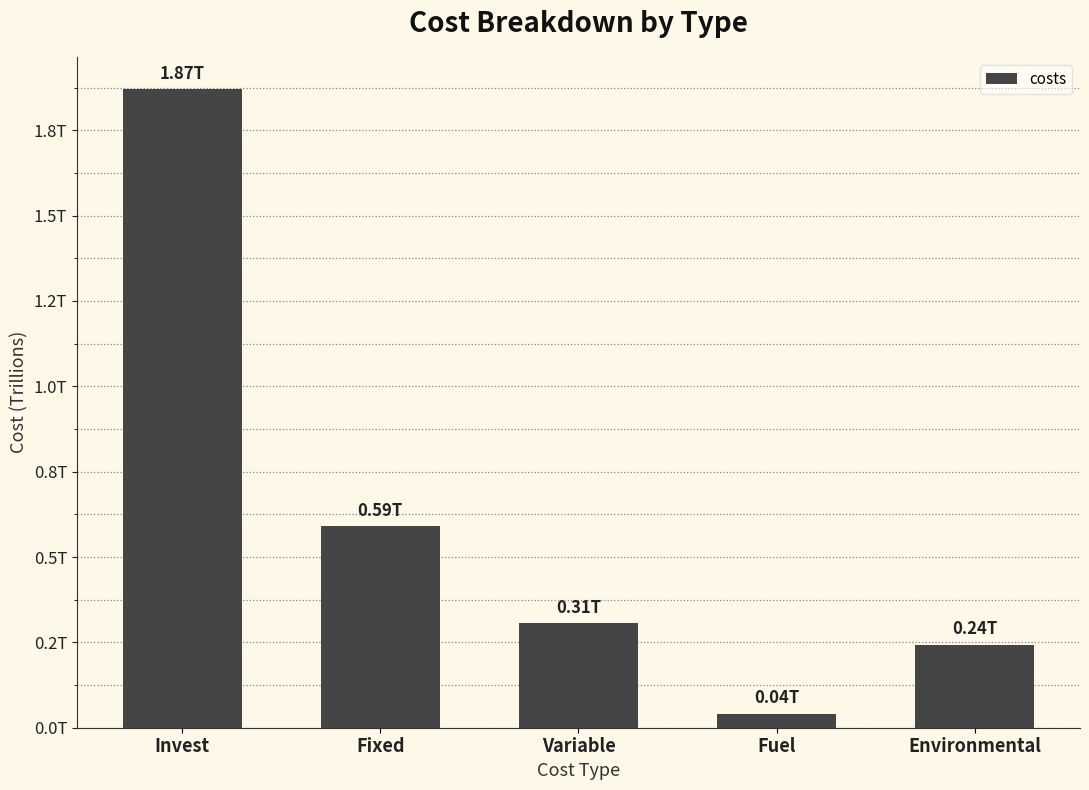

Rank the categories by value from highest to lowest.

Invest, Fixed, Variable, Environmental, Fuel